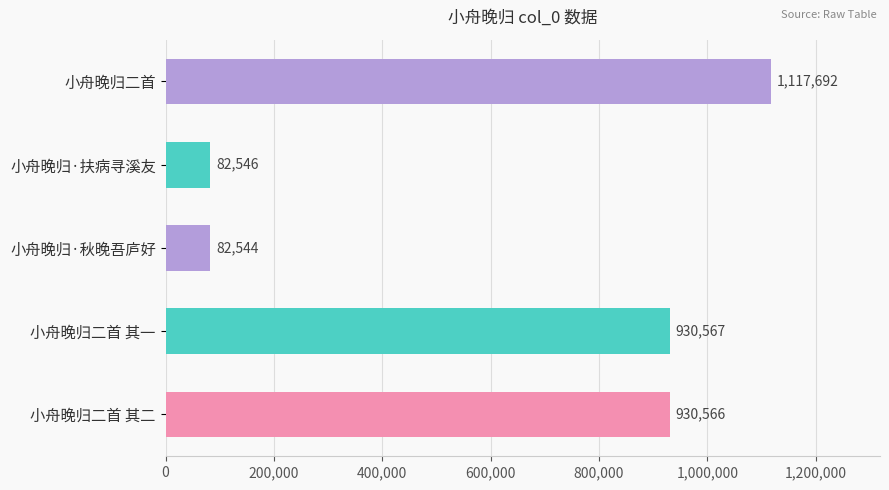

The value at 小舟晚归·扶病寻溪友 is 82546. True or false?

True